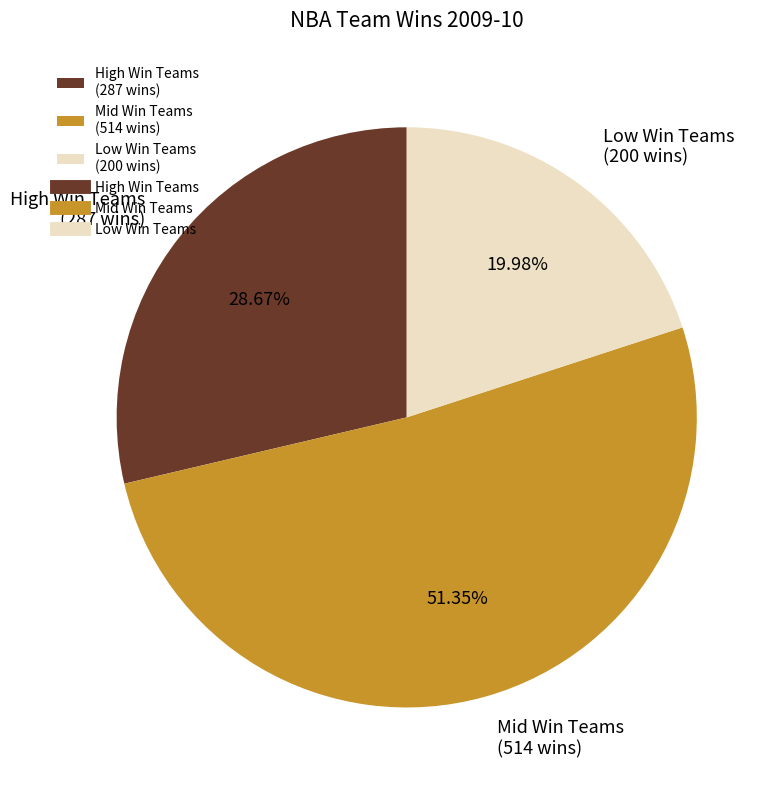

Rank the categories by value from highest to lowest.

Mid Win Teams (514 wins), High Win Teams (287 wins), Low Win Teams (200 wins)